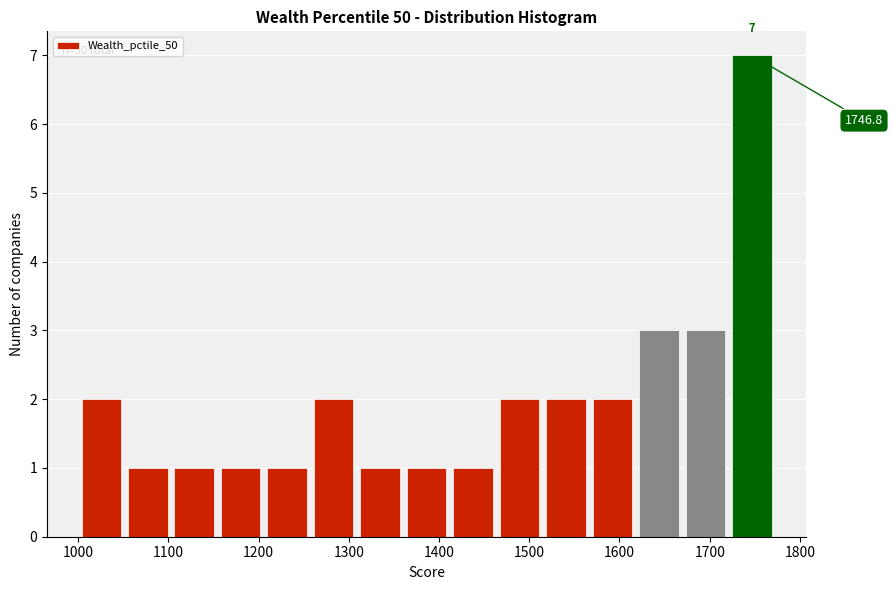

Over which range of the x-axis is the bar tallest?

1720 to 1770